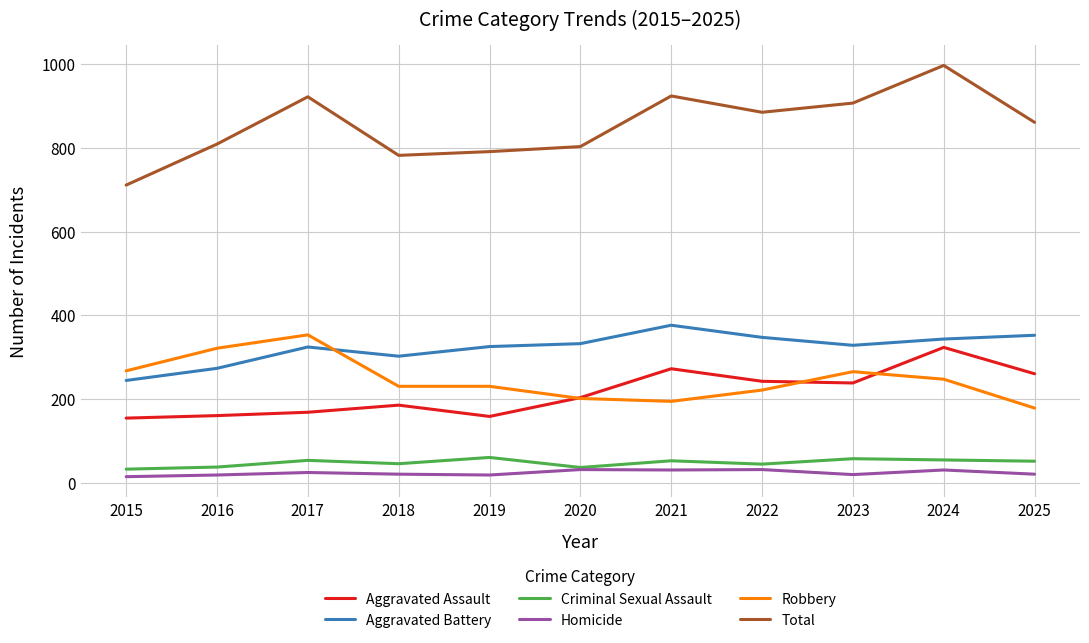

True or false: Robbery and Total intersect in this chart.

False